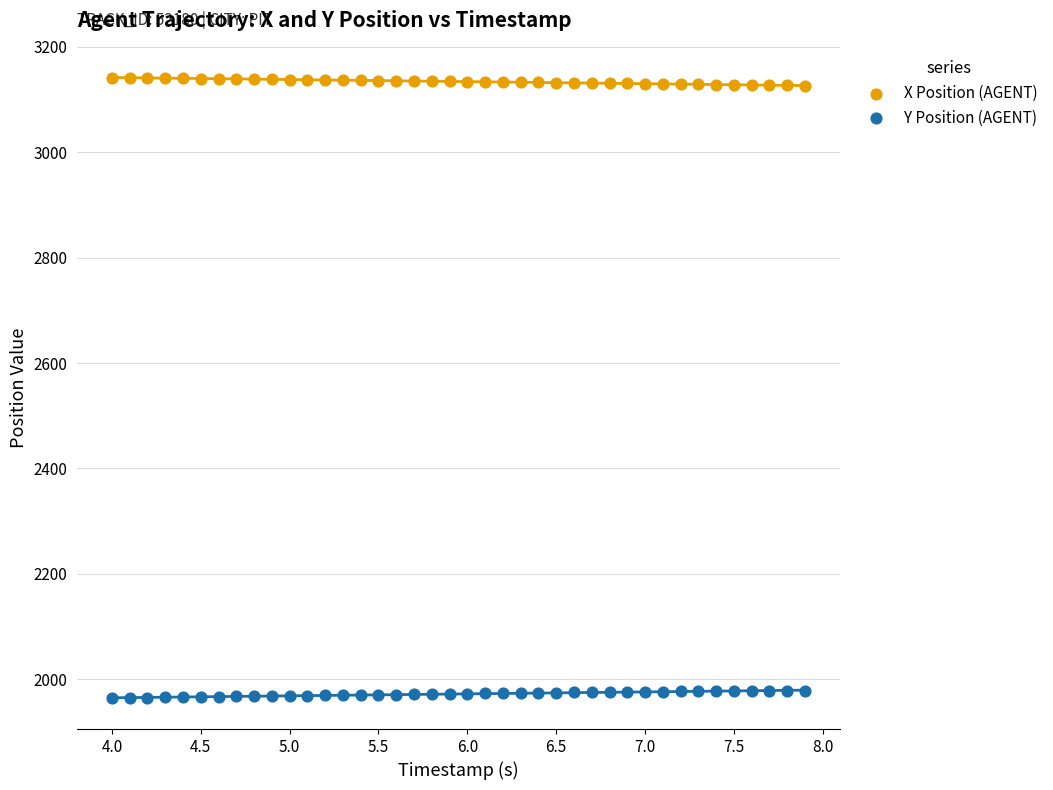

Which series reaches the maximum Y coordinate?

X Position (AGENT)